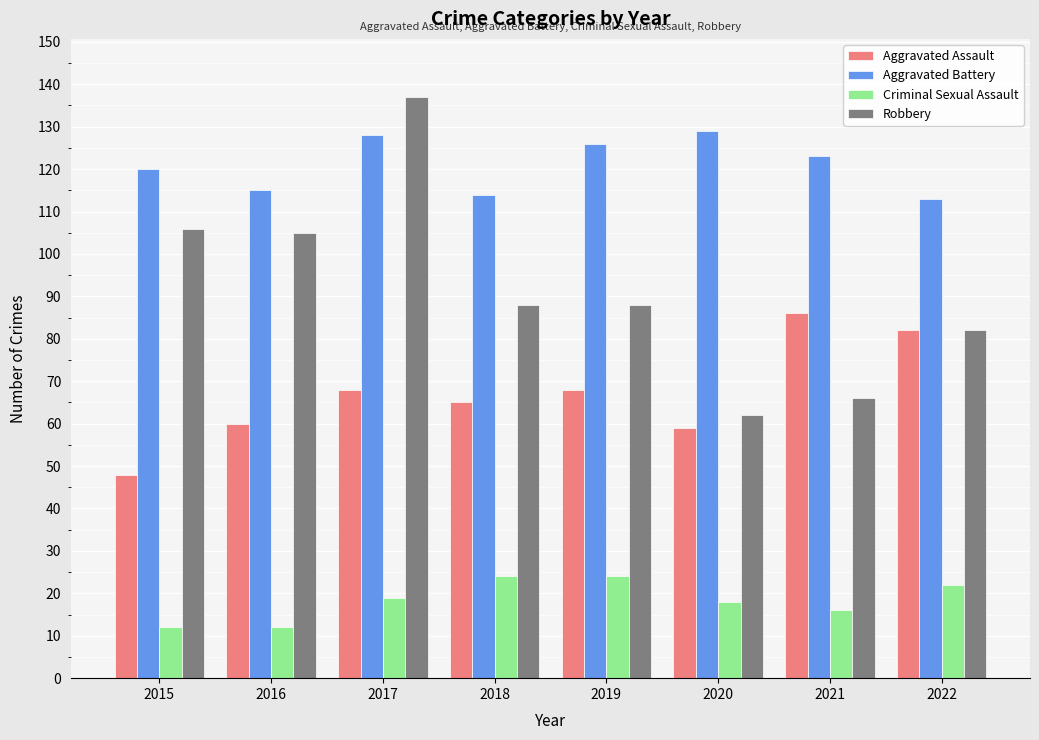

What is the lowest value of the Aggravated Assault series?

48